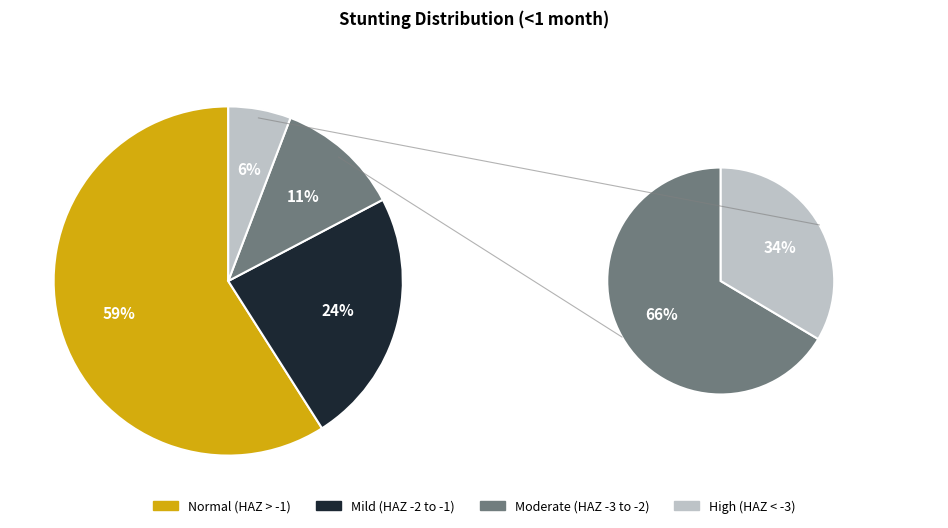

How many slices are in this pie chart?

4